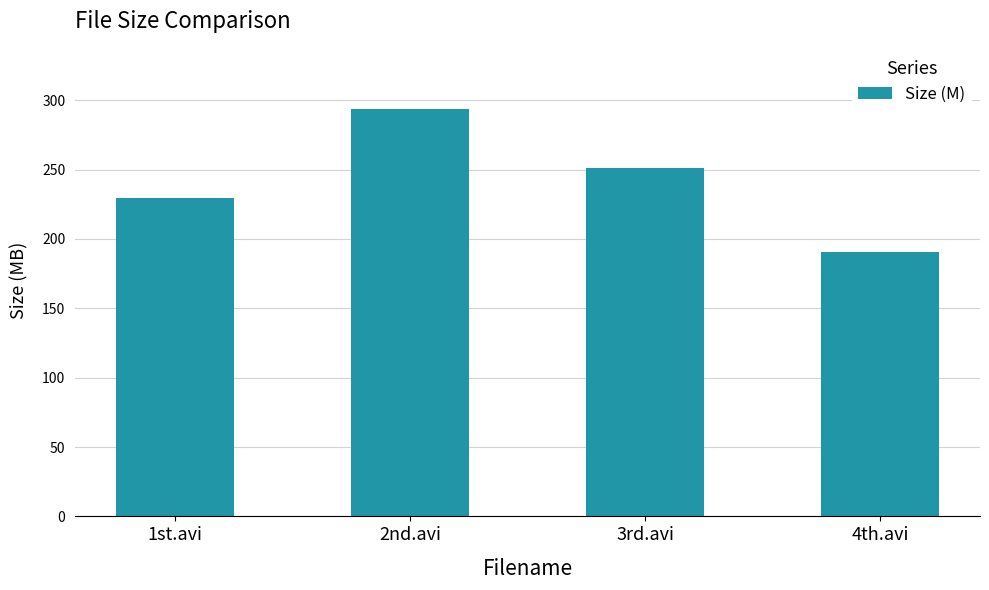

How many data points are less than 251?

2